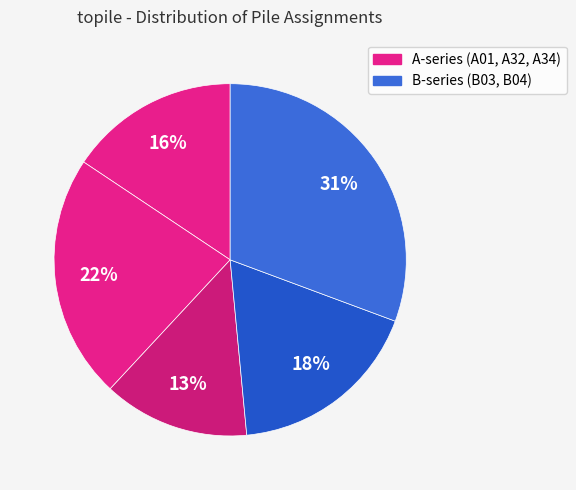

To the nearest percent, what is the average slice percentage?

20%